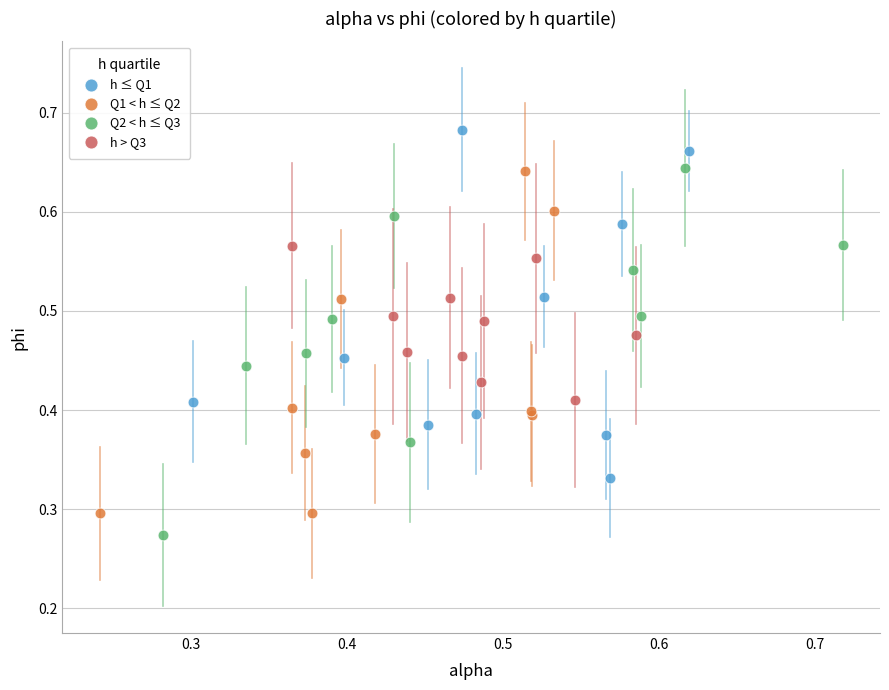

Which series contains the highest Y value?

h ≤ Q1